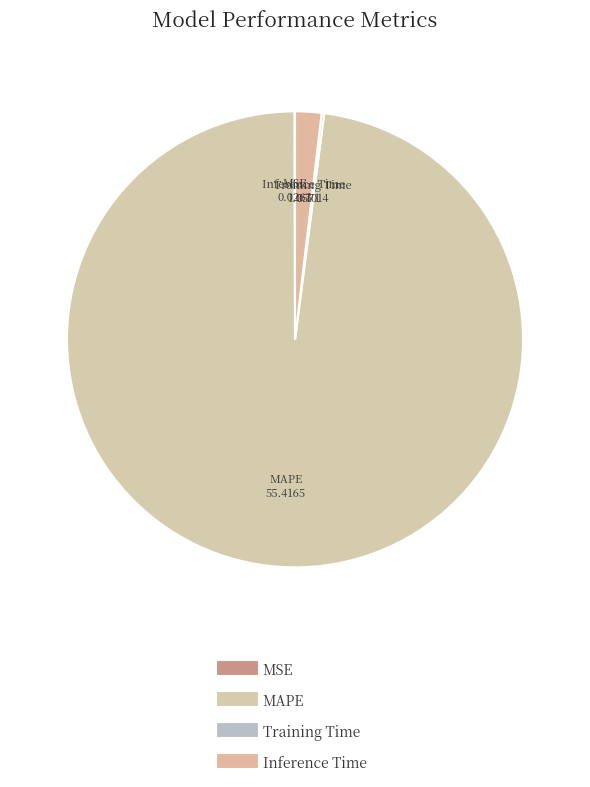

Which category has the biggest portion of the pie?

MAPE